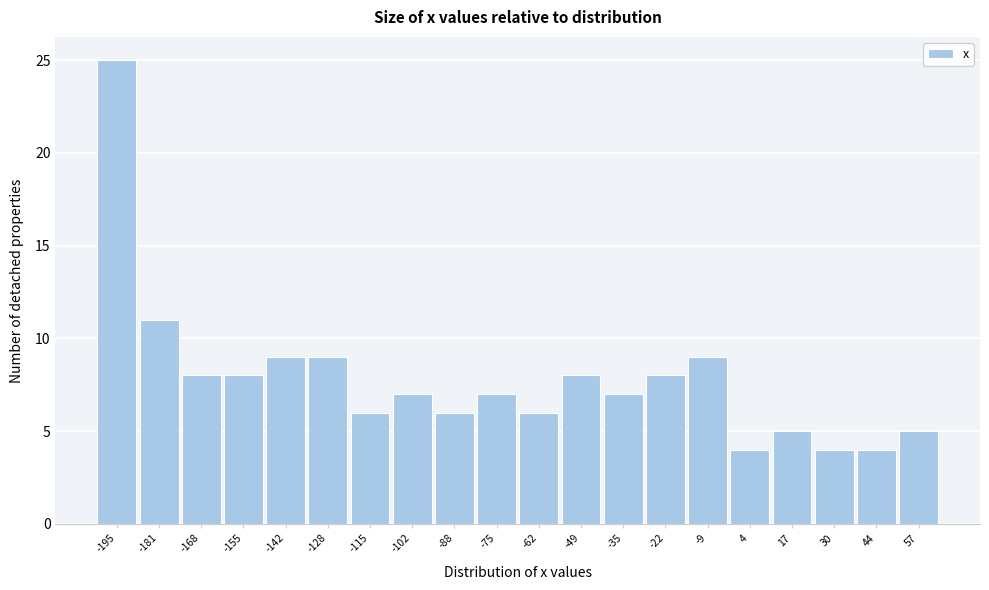

Reading right to left, what are all the values shown in this chart?

5	4	4	5	4	9	8	7	8	6	7	6	7	6	9	9	8	8	11	25